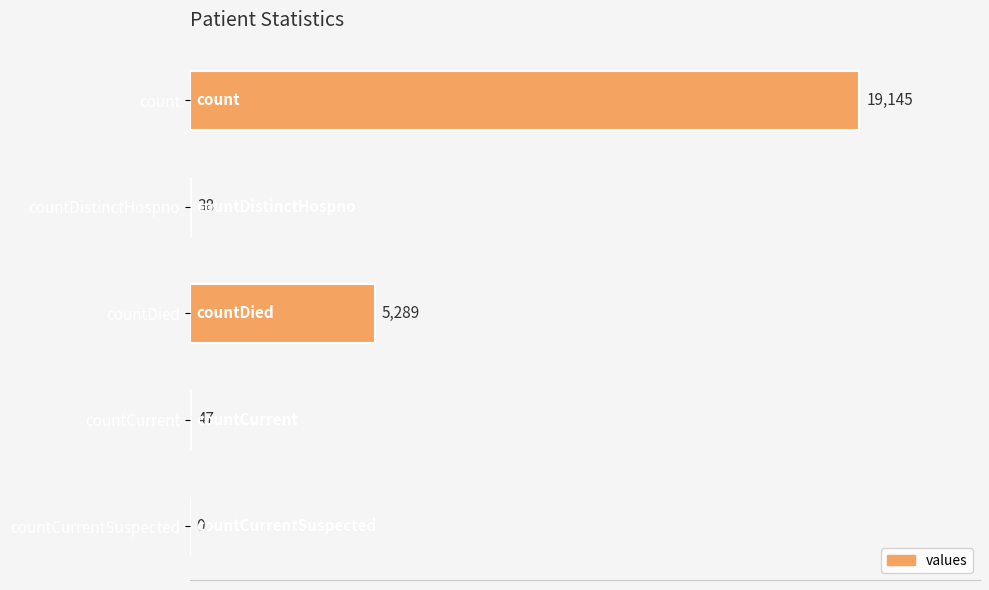

True or false: the data shows -8679 at countCurrentSuspected.

False